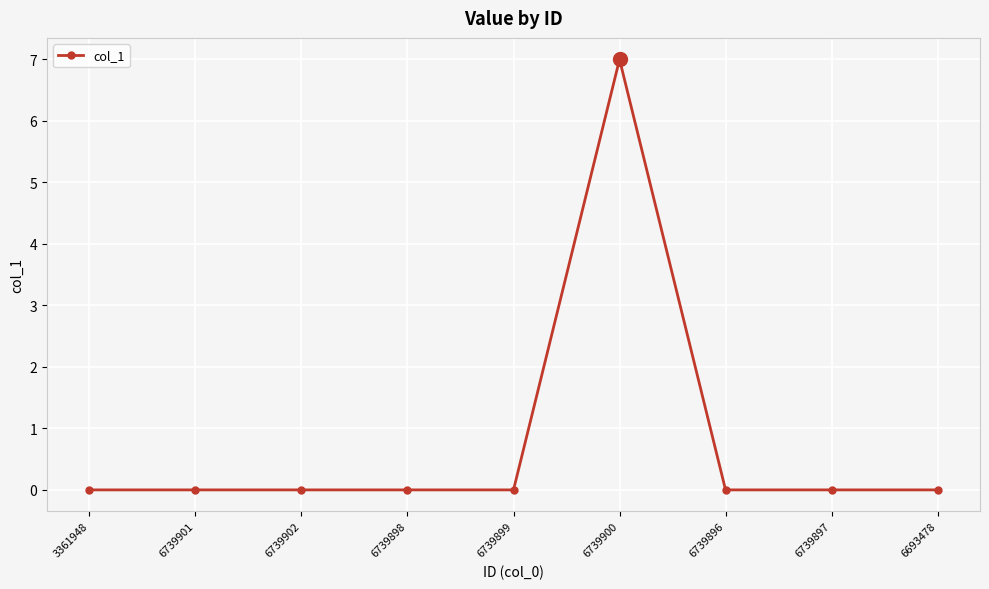

How many lines are shown in the chart?

1